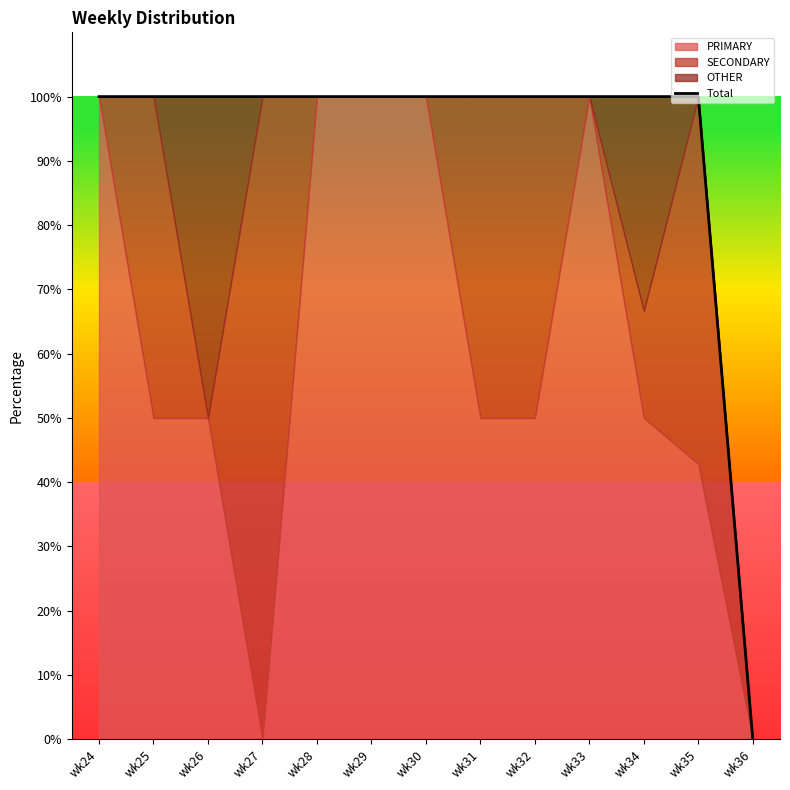

How many points are higher than both their immediate neighbors (excluding endpoints)?

1